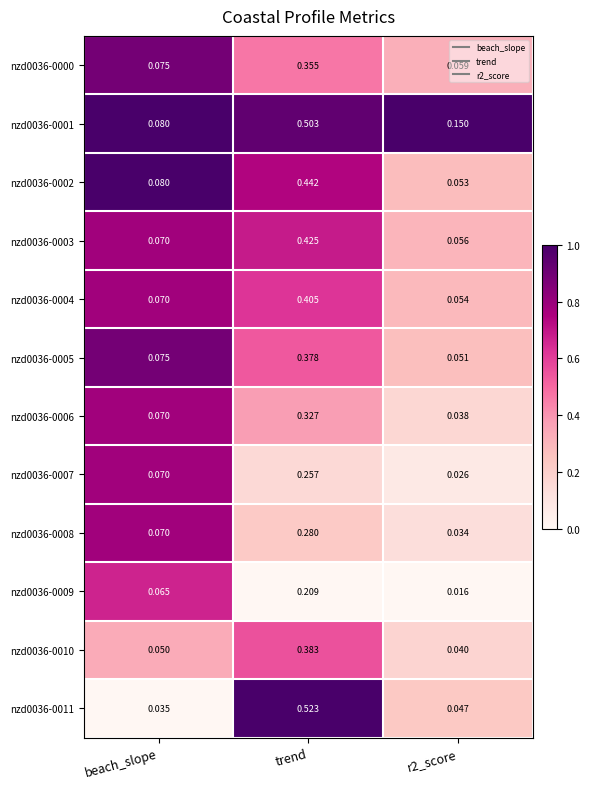

Is the value of nzd0036-0005 at r2_score greater than the value of nzd0036-0000 at beach_slope?

No